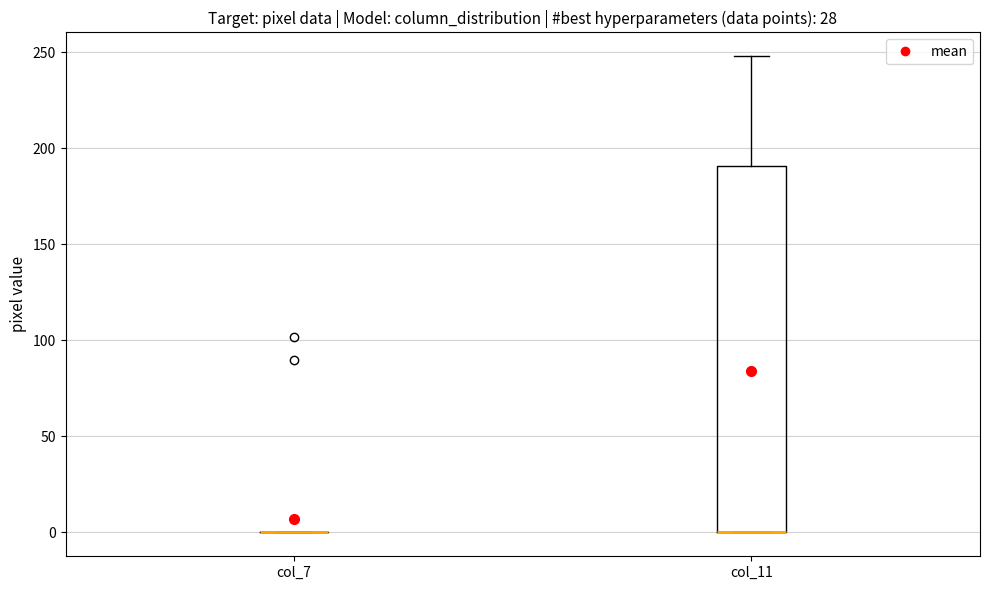

Which box is the tallest, from its lower edge to its upper edge?

col_11